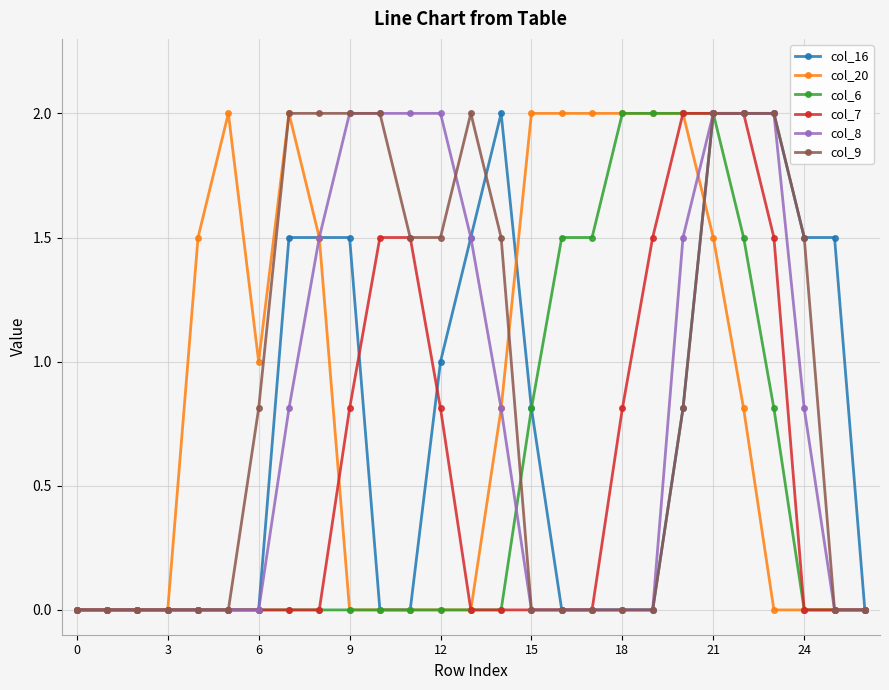

What is the greatest value displayed?

2.0